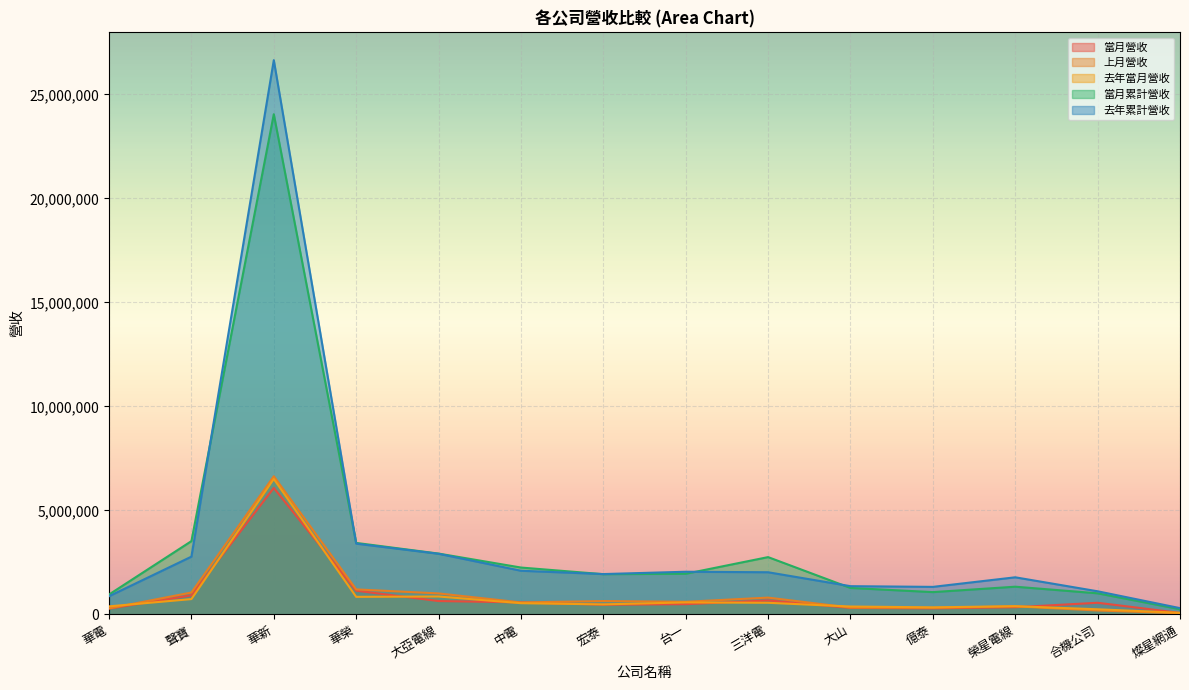

How many lines are shown in the chart?

5